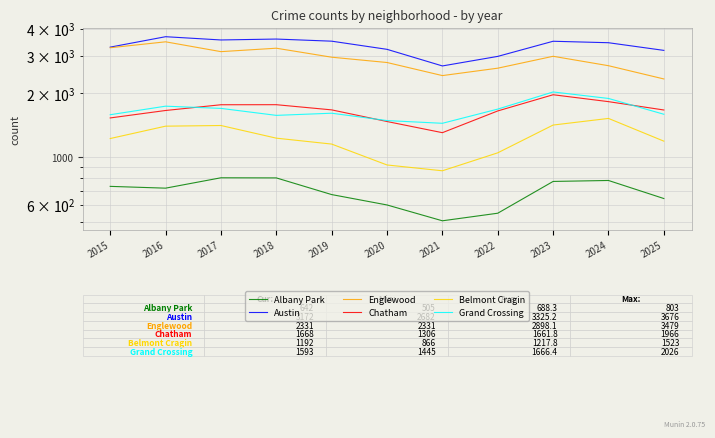

What is the minimum value shown in the chart?

505